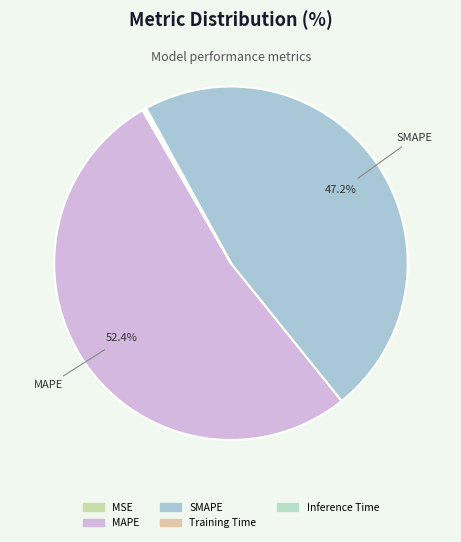

Which has a higher value, MAPE or SMAPE?

MAPE